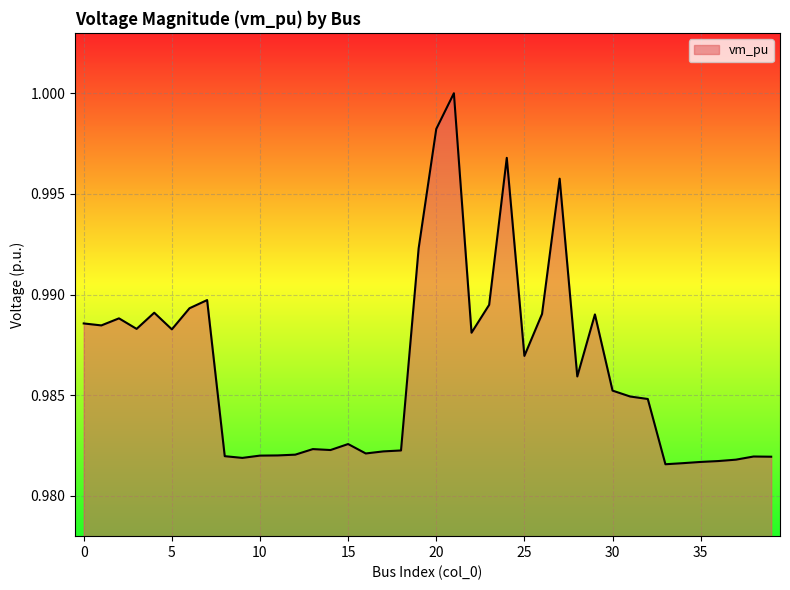

Does the chart display data point markers on the line(s)?

No